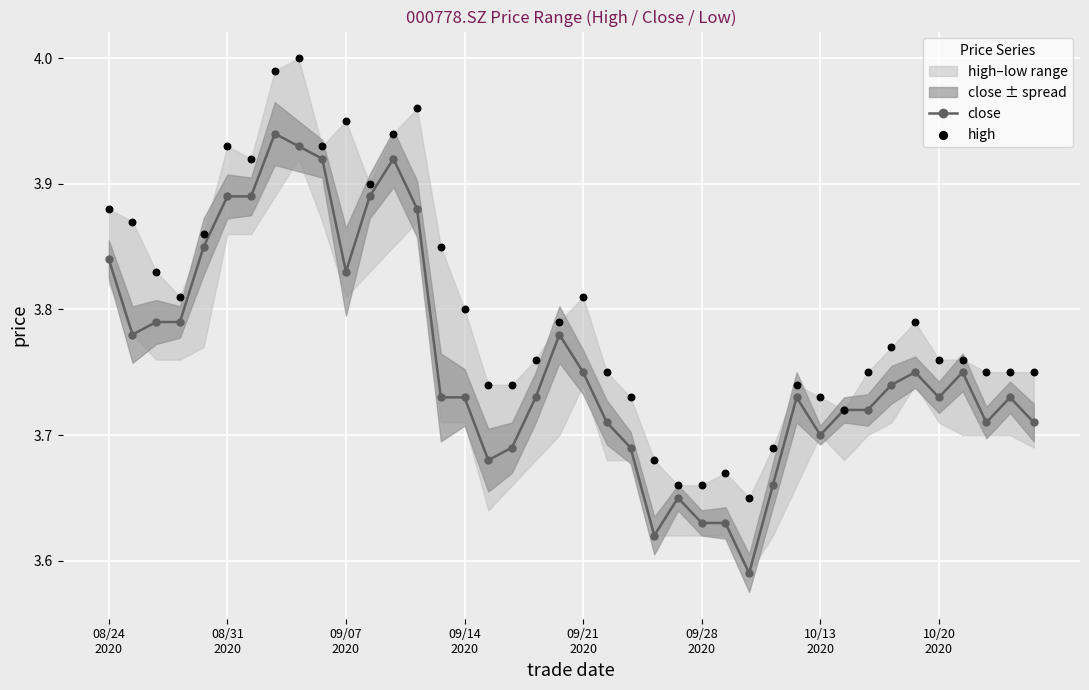

Is the value of close at 22 greater than the value of high at 37?

No